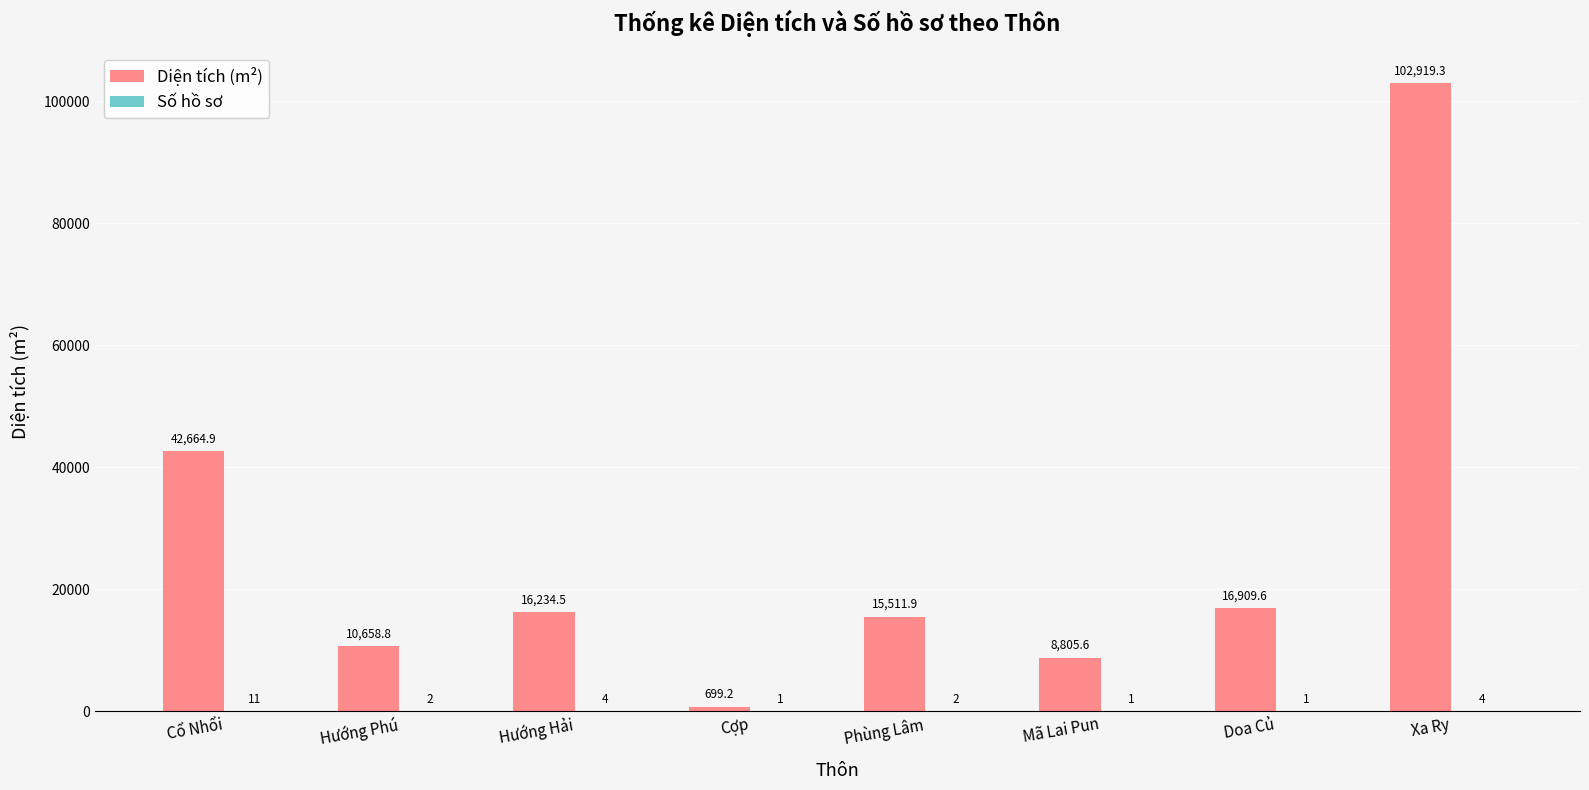

How many data points does each series have?

8